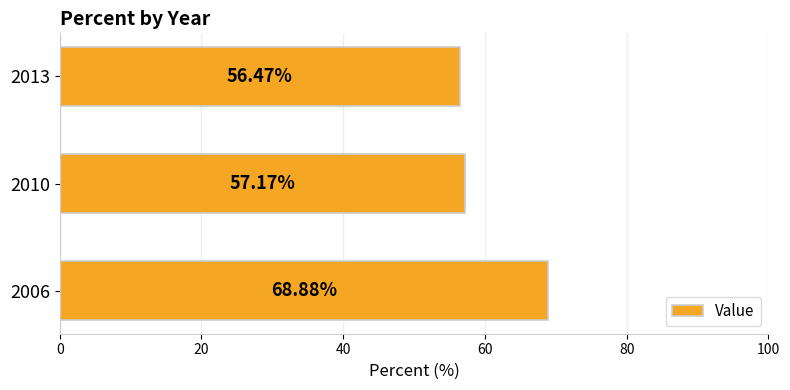

How many bars are there in total?

3